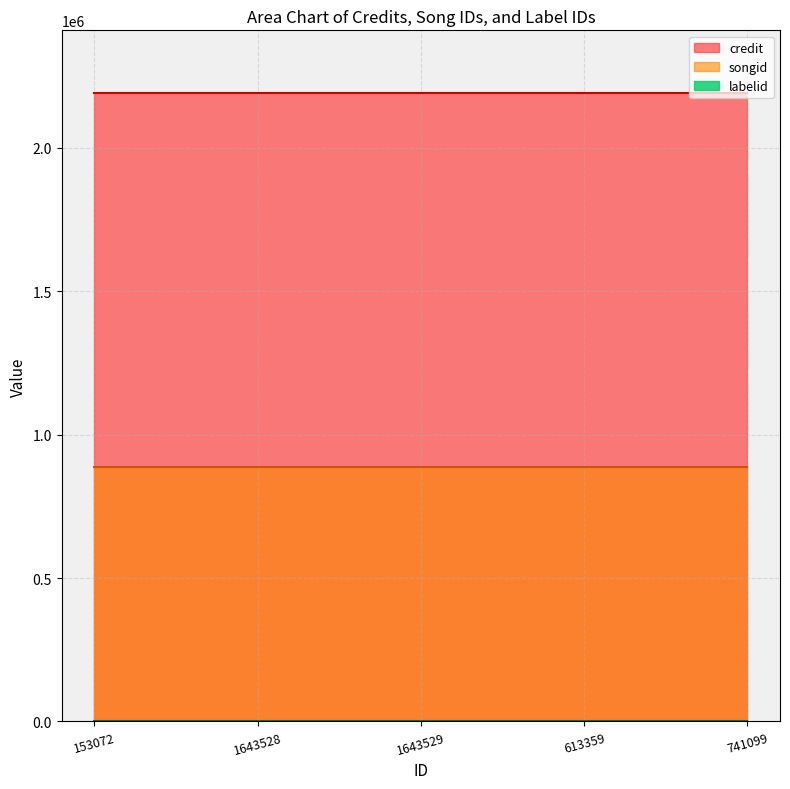

Which has a higher value, 1643529 or 613359?

1643529